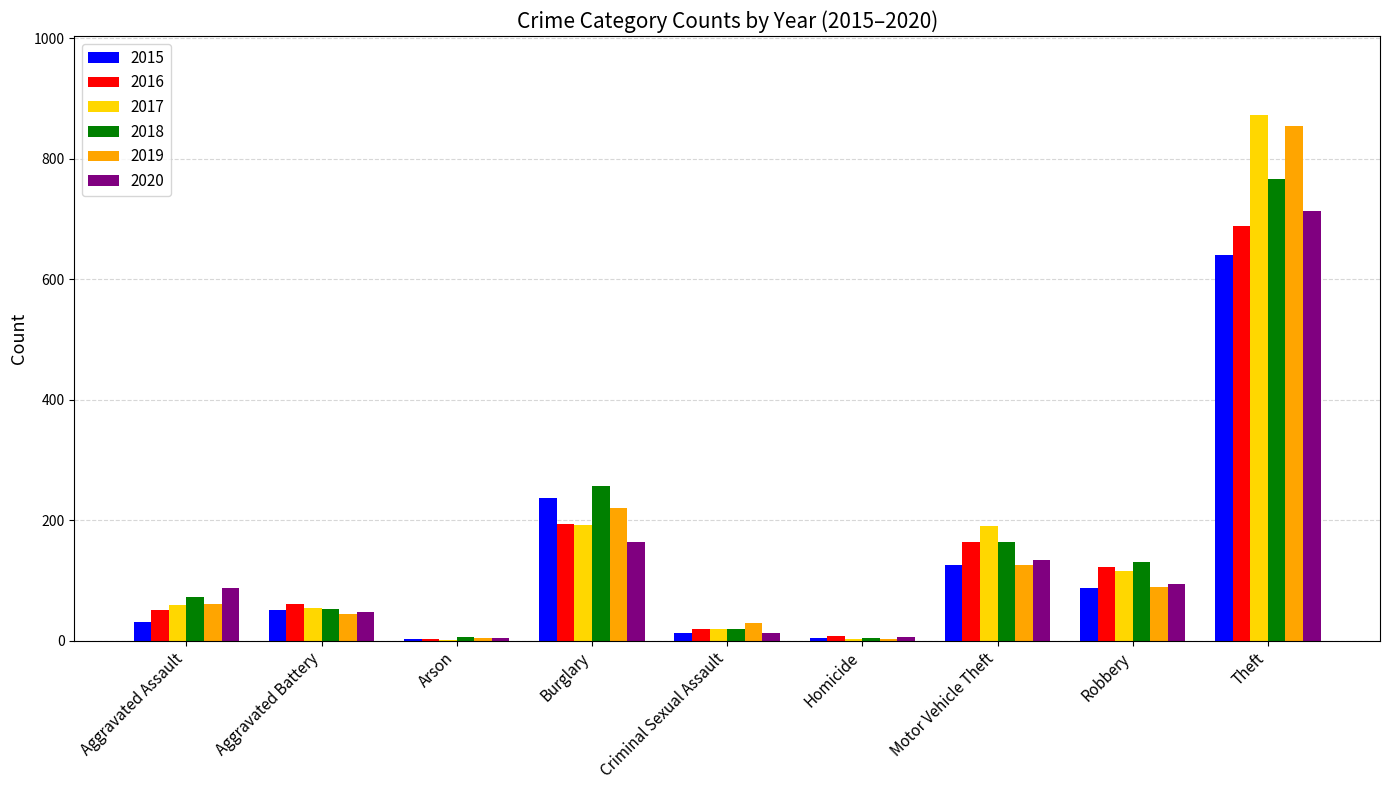

Does the chart contain stacked bars?

No